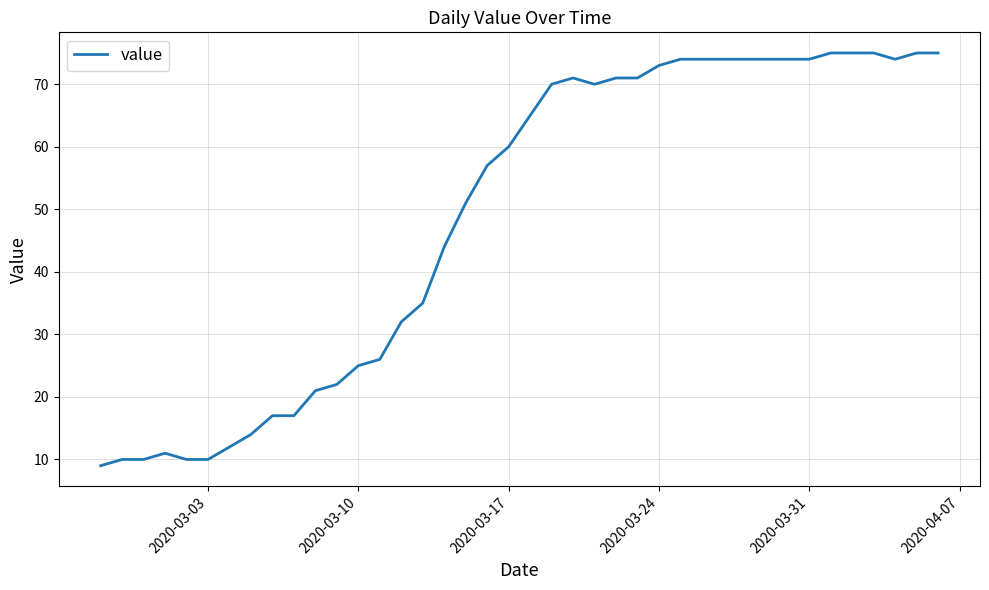

What is the difference between the maximum and minimum values?

66